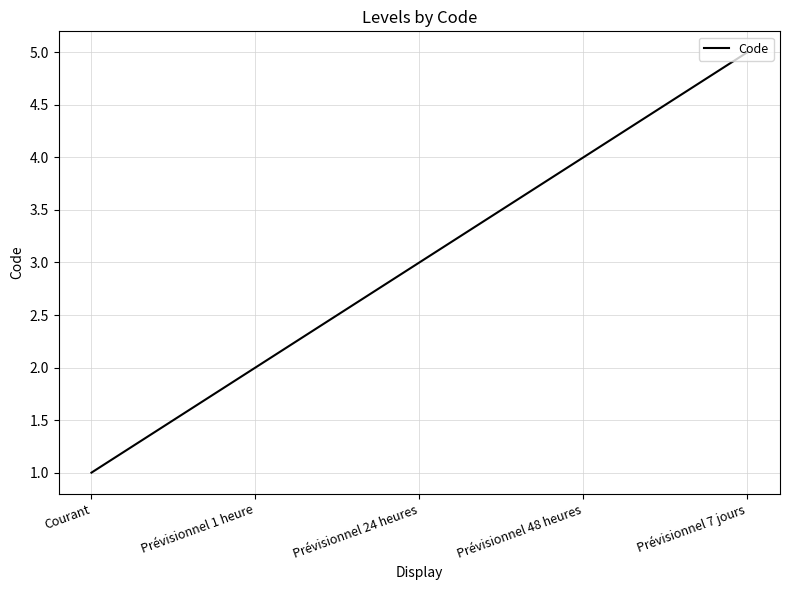

Is it true that the value at Courant is 1?

True